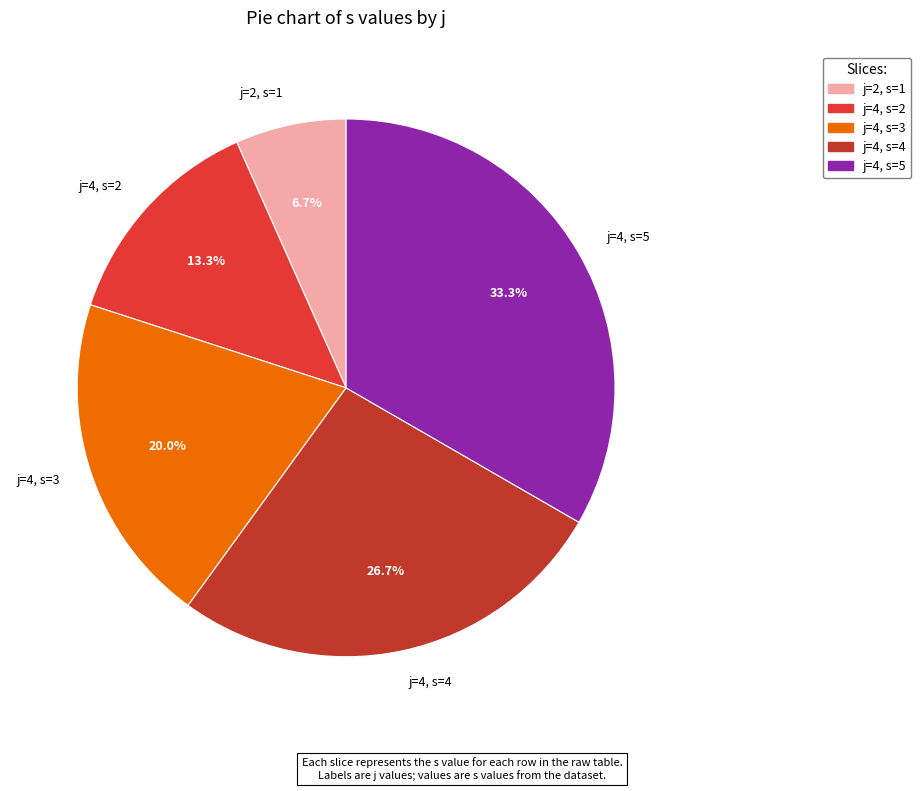

Which slice is the smallest?

j=2, s=1